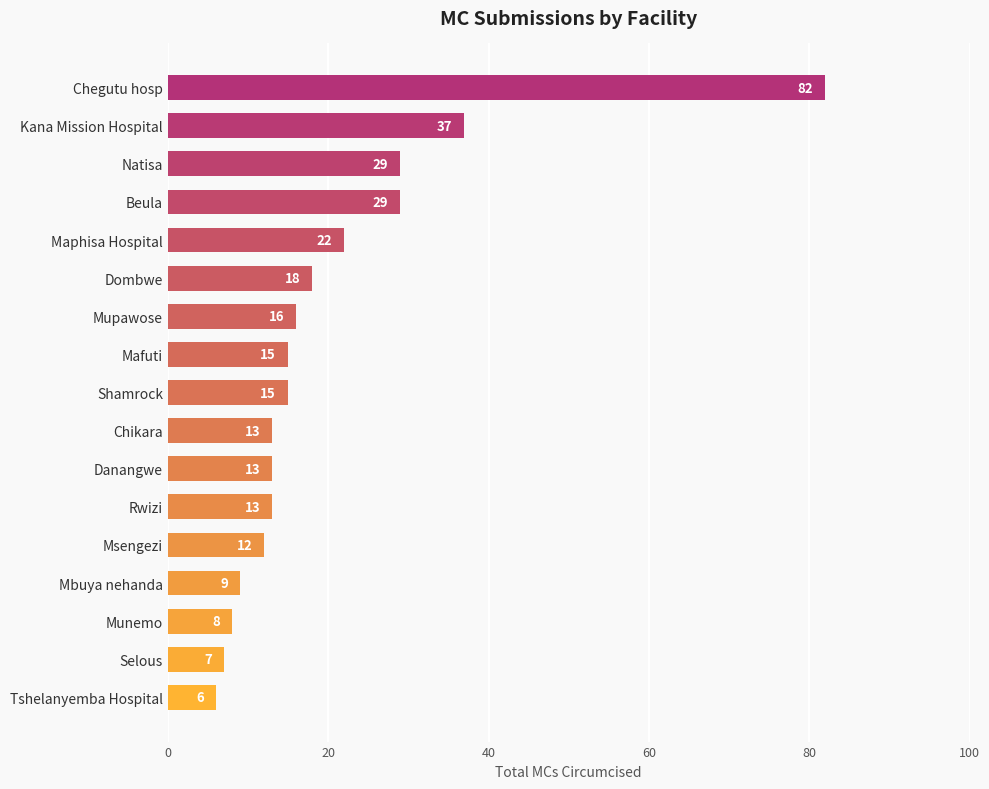

The value at Chikara is 7. True or false?

False